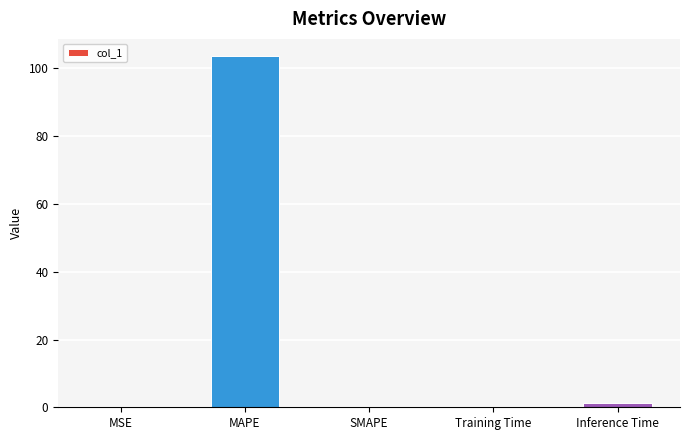

What is the change in value from MAPE to Training Time?

-103.4